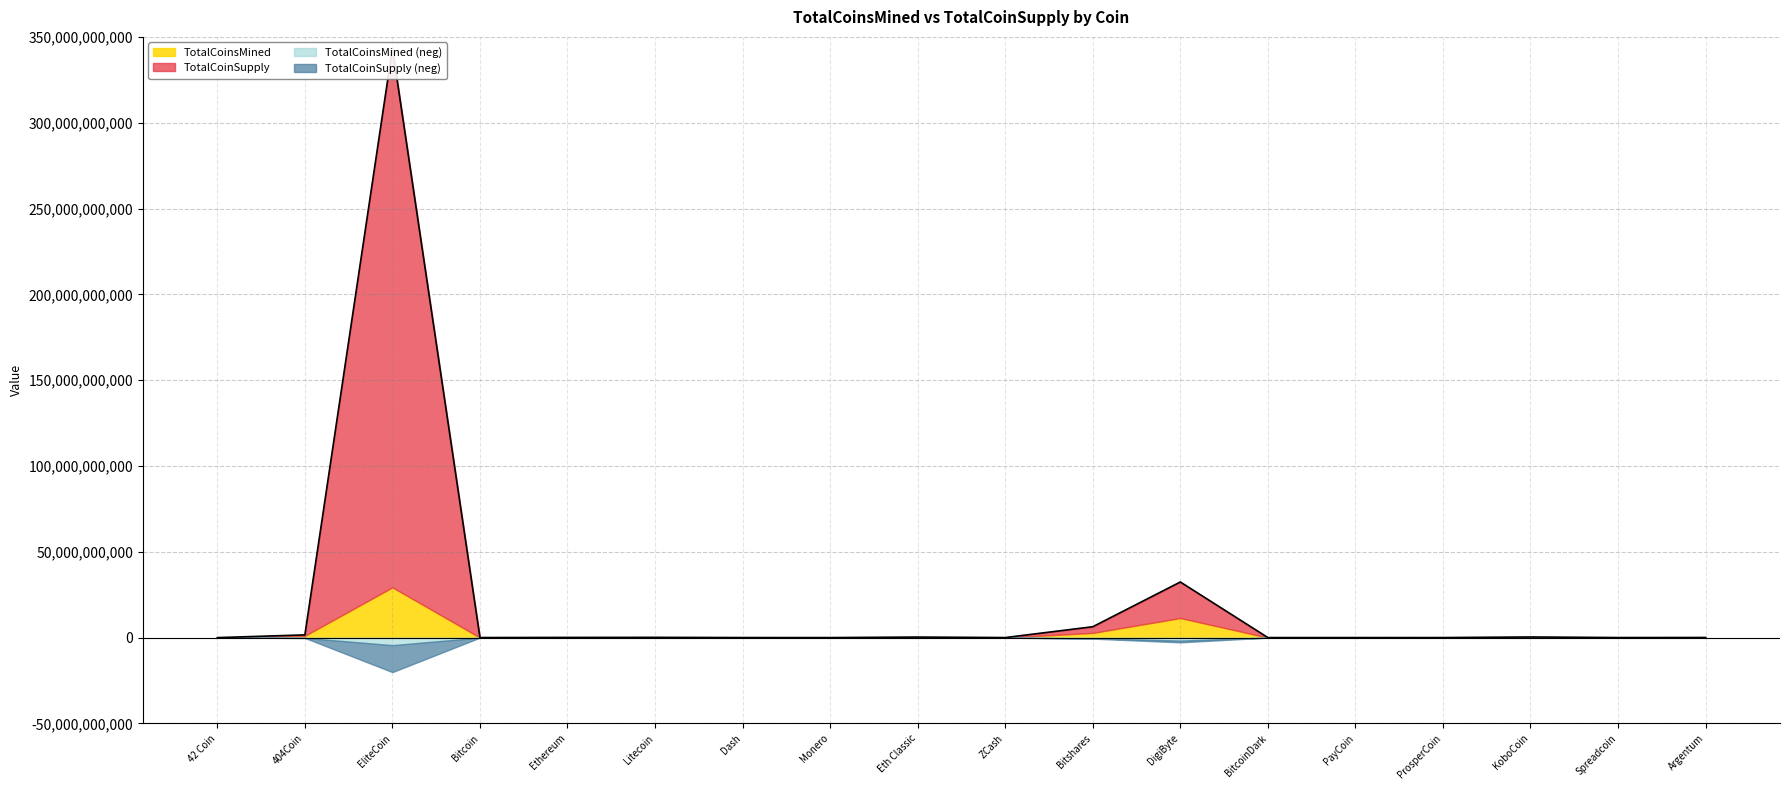

What position from the right is Argentum?

1